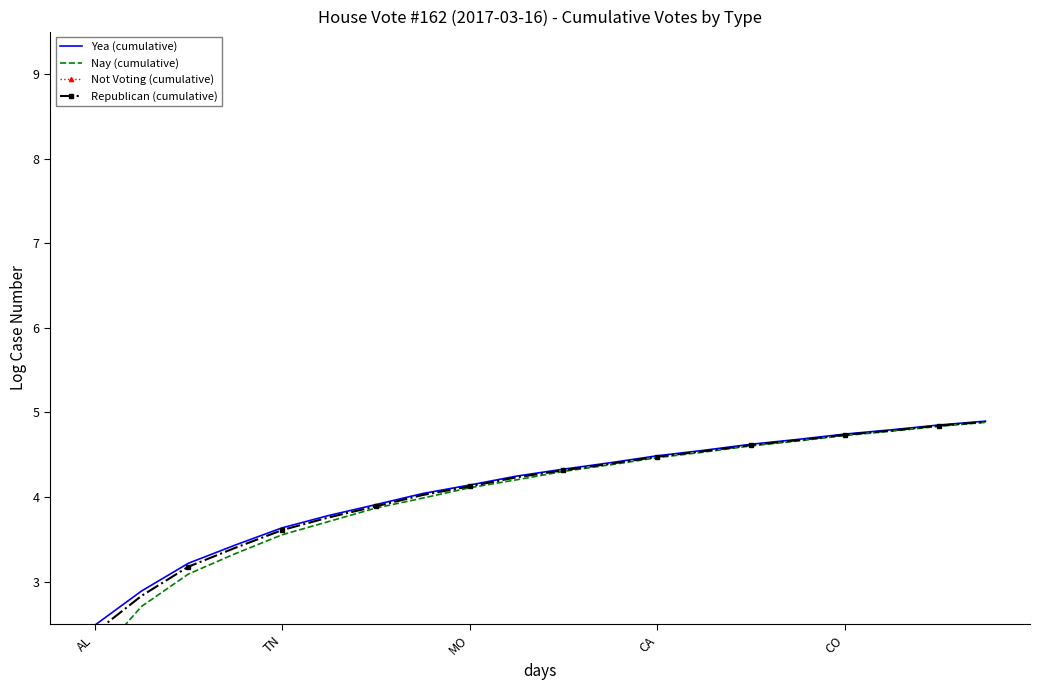

At which label does Yea (cumulative) reach its minimum?

AL